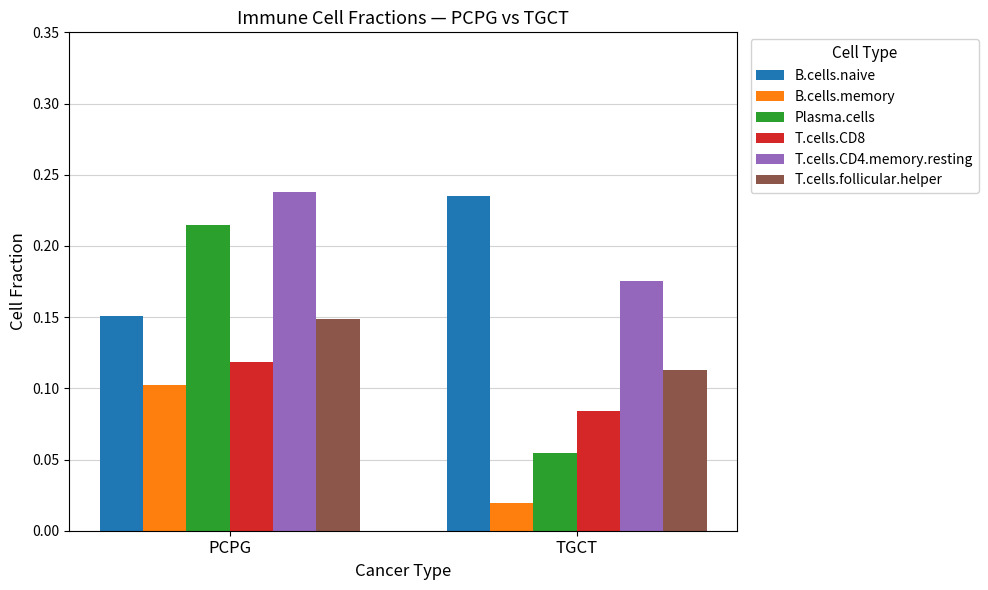

Where is B.cells.naive nearest to the value 0?

PCPG